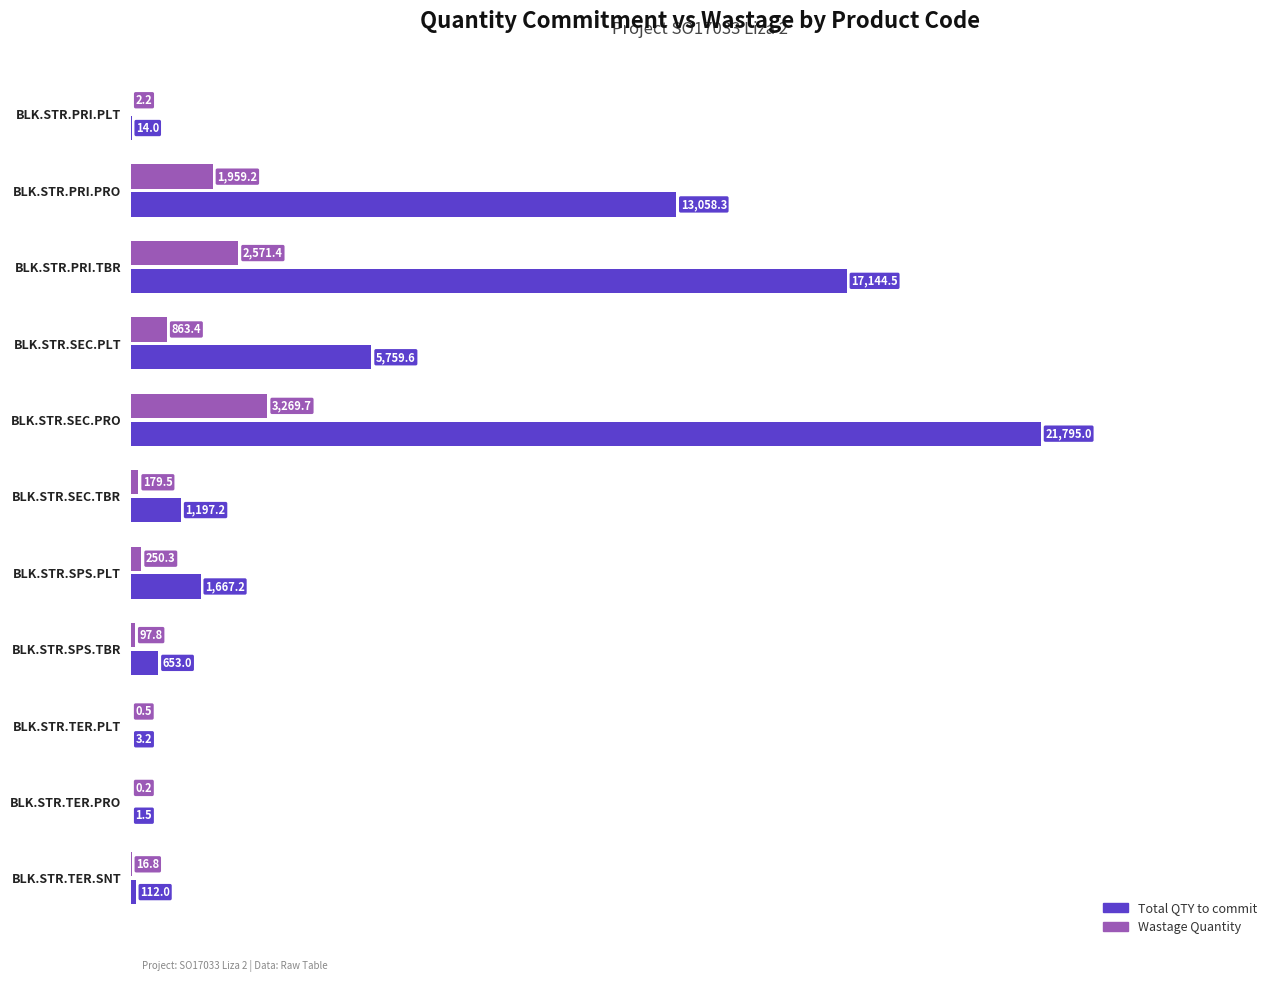

How many values in the Total QTY to commit series exceed 1197?

6